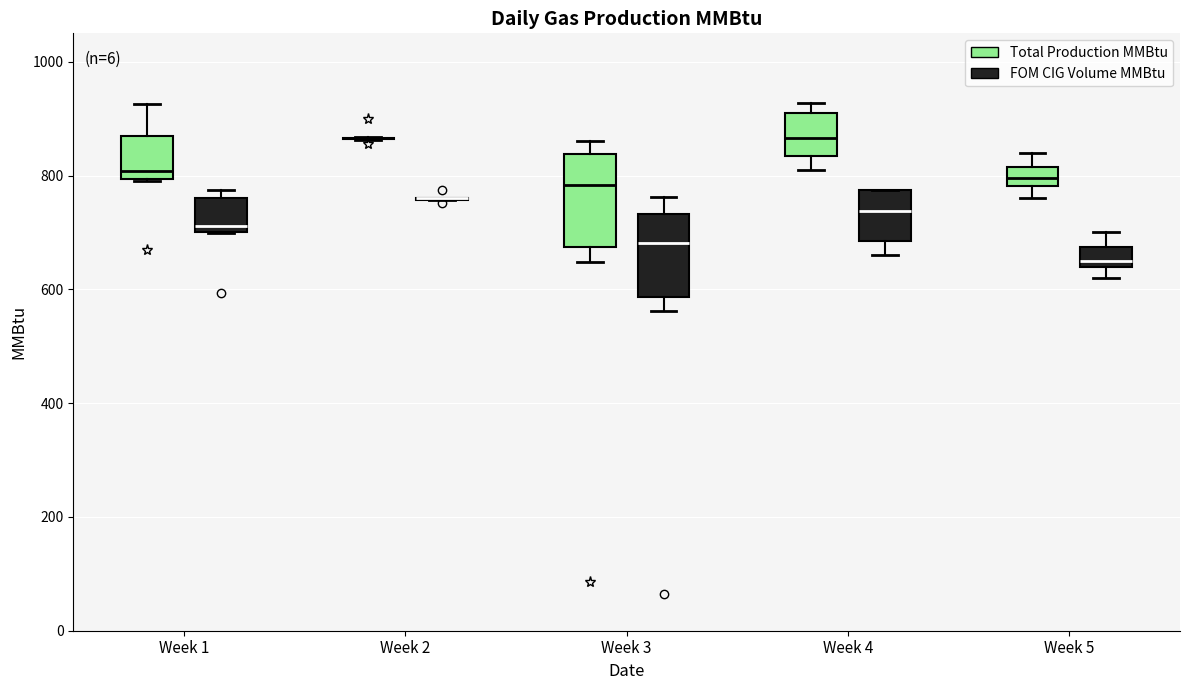

Reading left to right, transcribe this box plot: for each box, give where its median line is, the range the box spans, and where its two whiskers end, as read against the y-axis. The values are not printed on the chart, so give them approximately, as read against the axis.

Week 1 (Total Production MMBtu): median 800 (just above the box's lower edge), box 800 to 860, whiskers 800 to 920
Week 1 (FOM CIG Volume MMBtu): median 720, box 700 to 760, whiskers 700 to 780
Week 2 (Total Production MMBtu): box collapsed to a line at 860, whiskers 860 to 860
Week 2 (FOM CIG Volume MMBtu): box collapsed to a line at 760, whiskers 760 to 760
Week 3 (Total Production MMBtu): median 780, box 680 to 840, whiskers 640 to 860
Week 3 (FOM CIG Volume MMBtu): median 680, box 580 to 740, whiskers 560 to 760
Week 4 (Total Production MMBtu): median 860, box 840 to 920, whiskers 820 to 920 (just above the box's upper edge)
Week 4 (FOM CIG Volume MMBtu): median 740, box 680 to 780, whiskers 660 to 780
Week 5 (Total Production MMBtu): median 800, box 780 to 820, whiskers 760 to 840
Week 5 (FOM CIG Volume MMBtu): median 660, box 640 to 680, whiskers 620 to 700